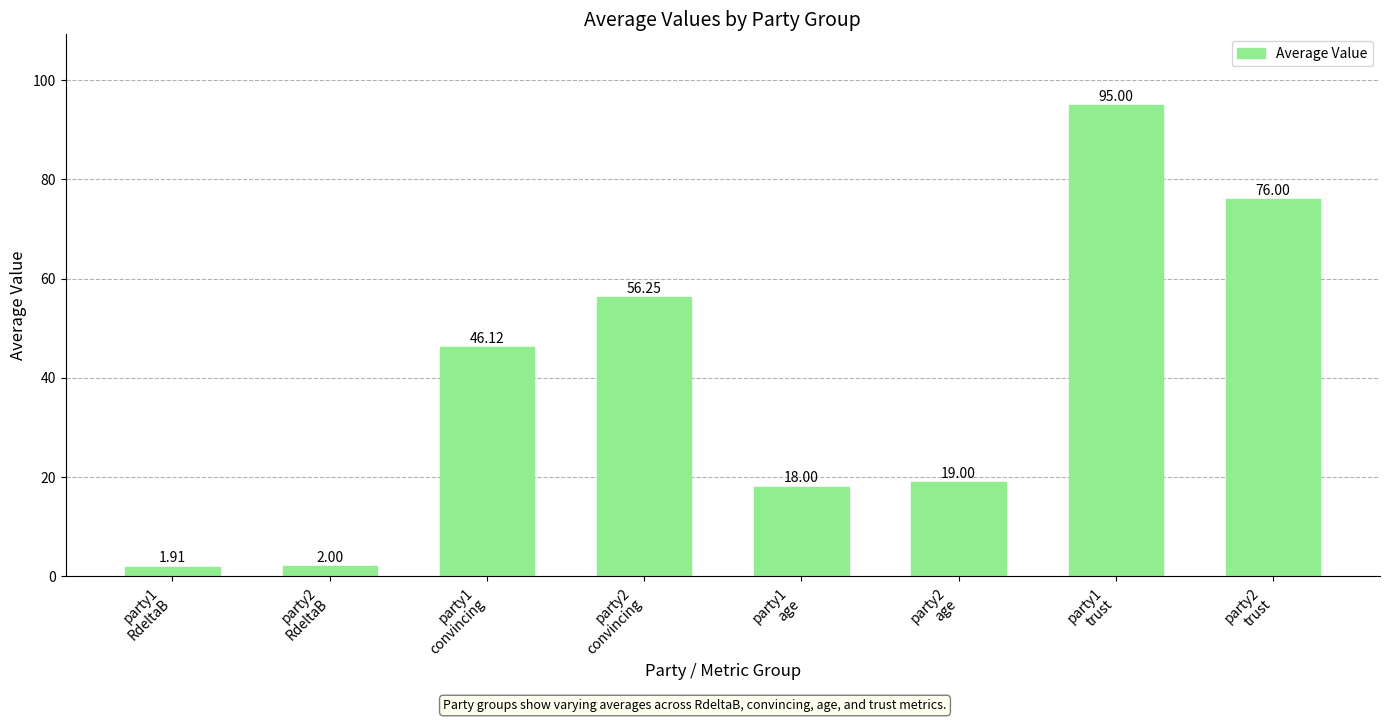

What is the average value?

39.3